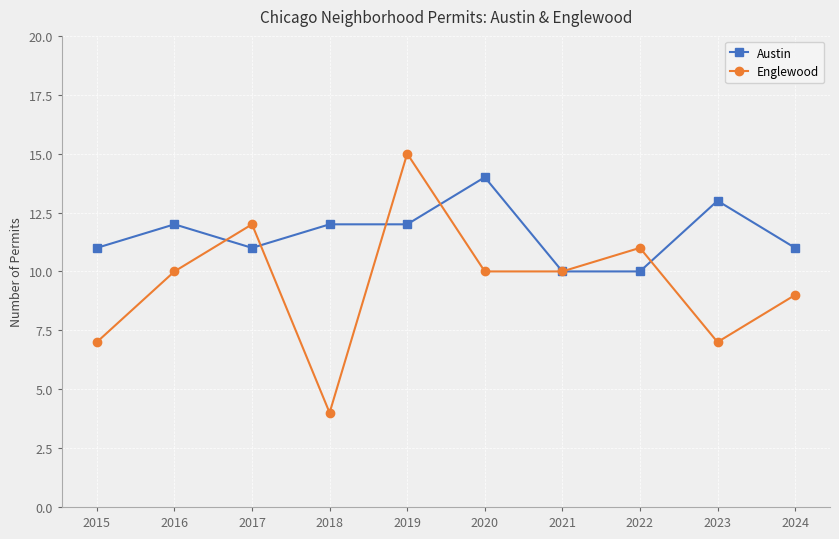

How many data points in Austin are less than 12?

5